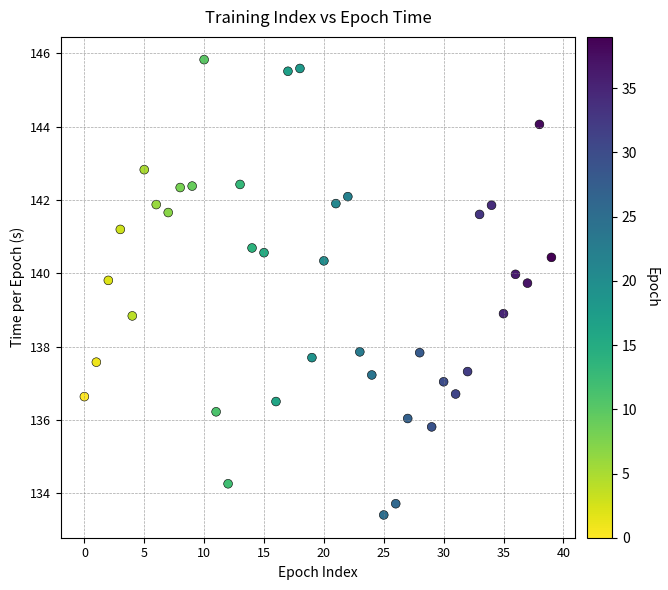

What is the range of Y values (max minus min)?

12.4